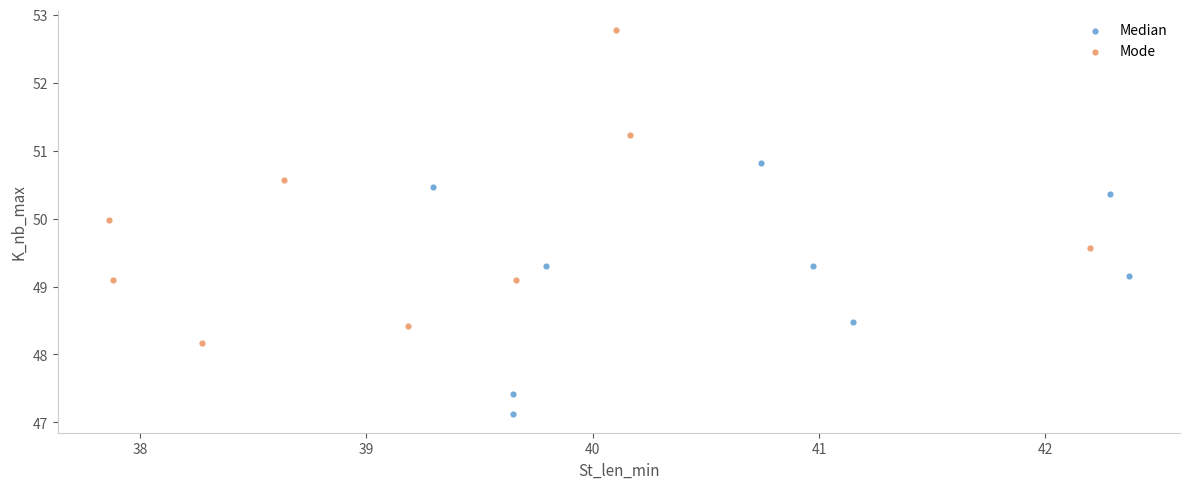

What are all the series names shown in the legend?

Median, Mode